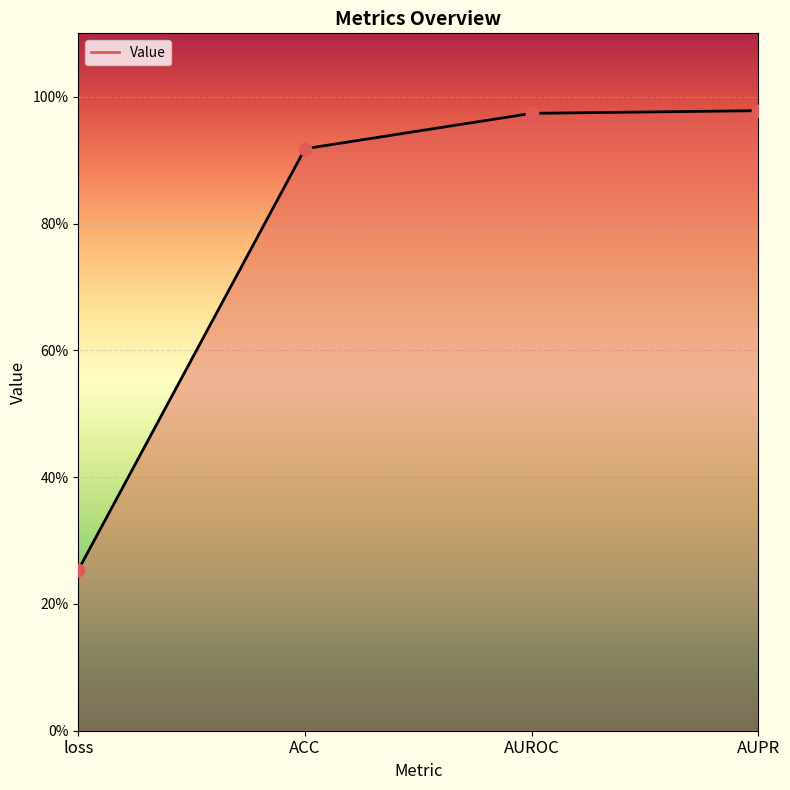

Which has a higher value, loss or ACC?

ACC